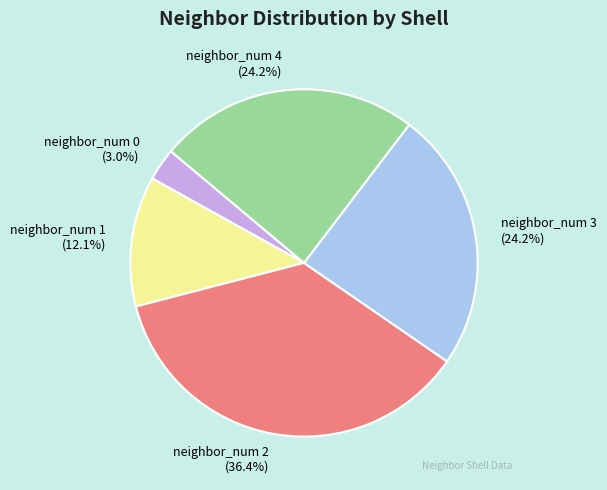

Is neighbor_num 2 the majority of the pie?

No